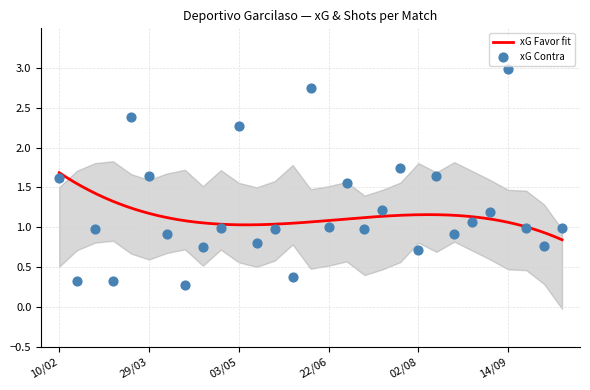

Between 11/05 and 28/02, which is larger?

11/05